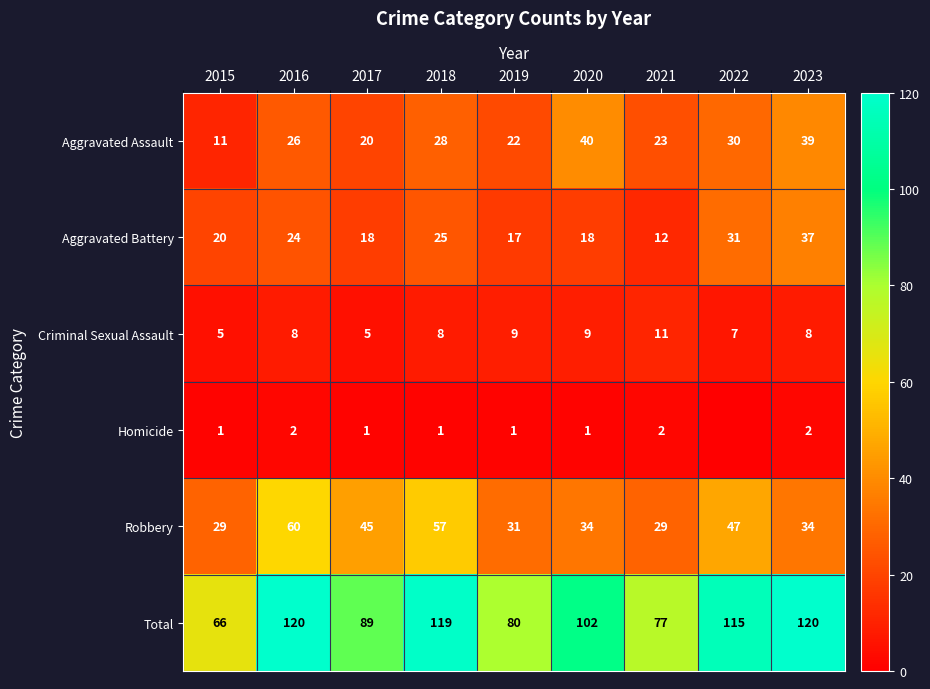

At which category is the sum across all series the highest?

2016